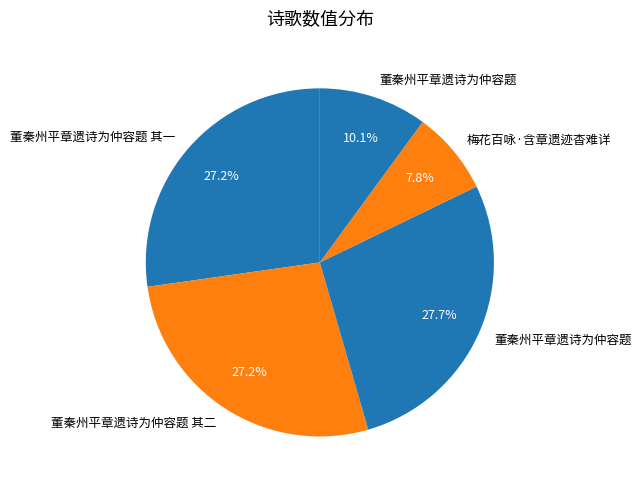

How many segments does this pie chart have?

5